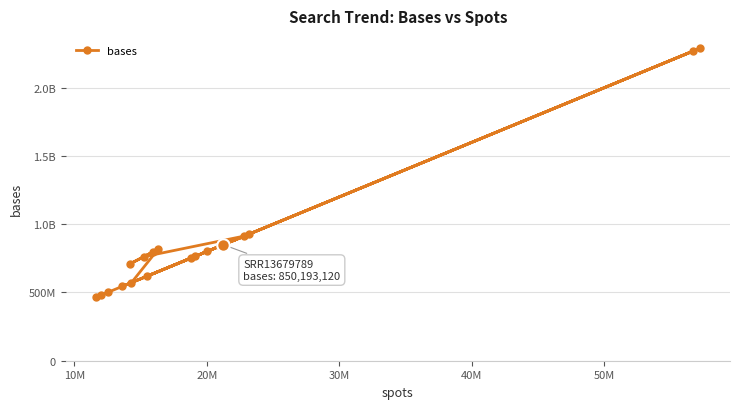

How many data points does each series have?

20